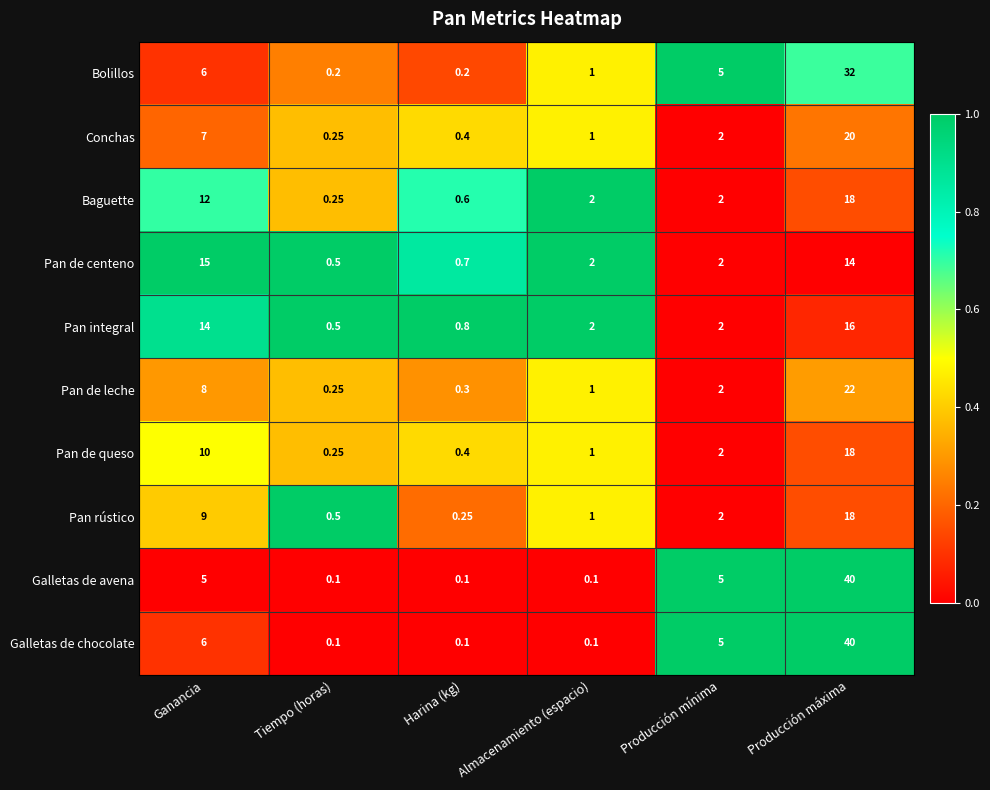

At which category is the sum across all series the highest?

Producción máxima